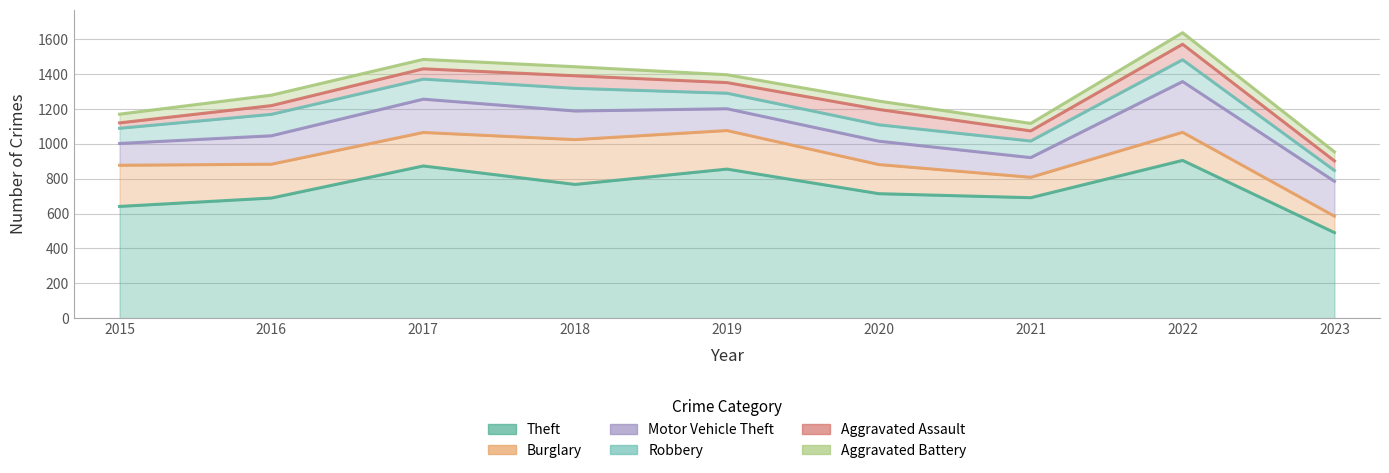

What is the spread (max minus min) of values at 2022?

839